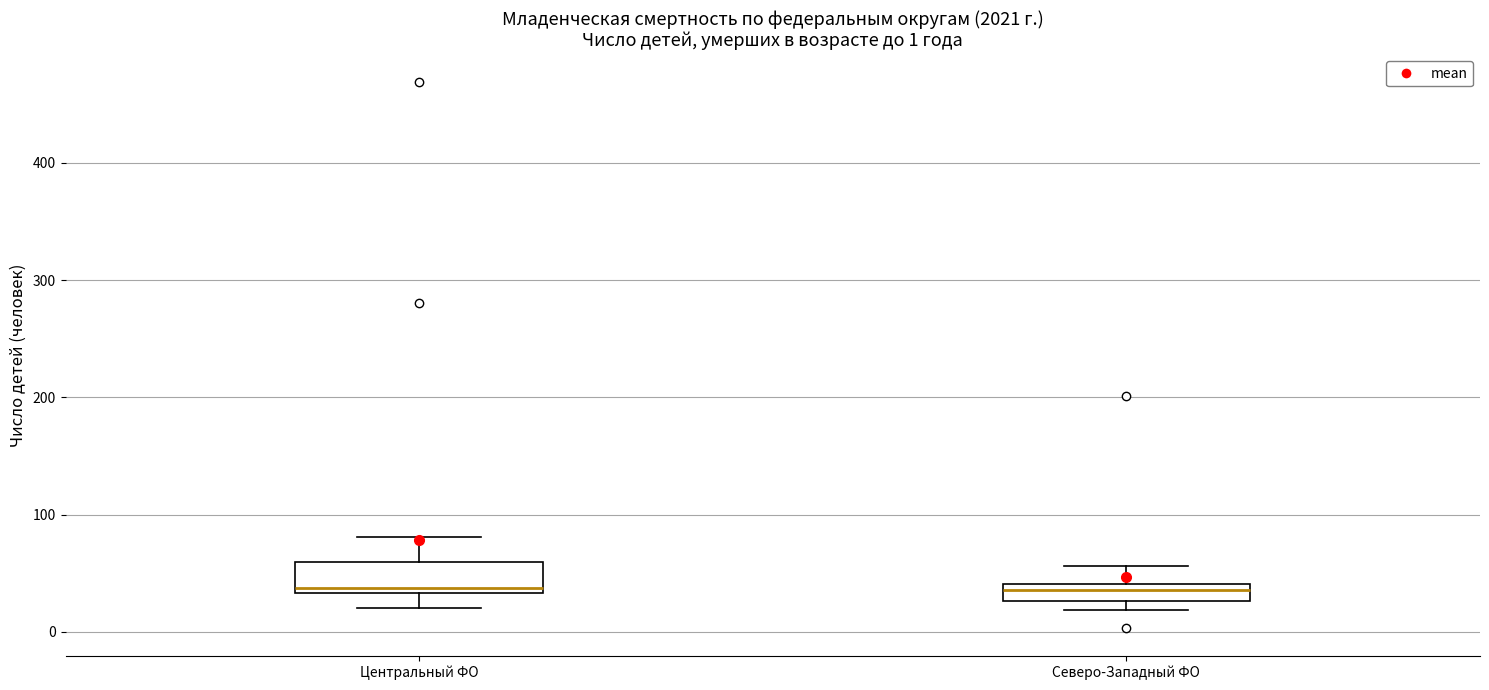

Which box is the tallest, from its lower edge to its upper edge?

Центральный ФО